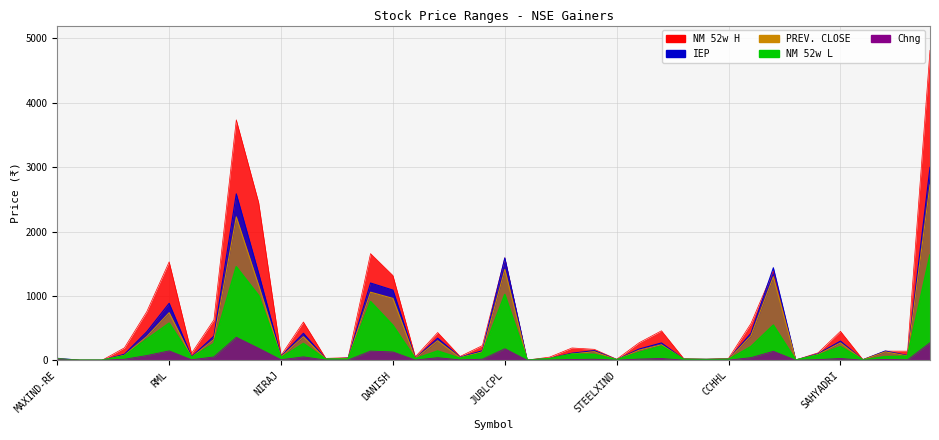

Reading right to left, what are all the values shown in this chart?

PREV. CLOSE: GRPLTD=2723.8	MUFIN=67.3	APRAMEYA=130.7	ZEELEARN=5.9	SAHYADRI=269.9	VOLERCAR=90.3	FCSSOFT=2.4	MANORAMA=1297.4	INDRAMEDCO=379.1	CCHHL=14.8	MGEL=12.1	BLBLIMITED=14.2	MMP=241.3	BBTCL=155.8	STEELXIND=7.9	DHARIWAL=133.2	DEVIT=97.5	AIRAN=24.9	MITTAL=1.6	JUBLCPL=1410.9	VIESL=131.0	JAIPURKURT=41.5	SRM=303.4	BEARDSELL=25.3	DANISH=961.2	BIRLACORPN=1057.4	GINNIFILA=27.6	SURANAT&P=17.5	BANCOINDIA=365.6	NIRAJ=52.6	VENUSPIPES=1163.9	PRUDENT=2227.5	STANLEY=323.1	SCILAL=45.2	RML=739.1	IFGLEXPOR=368.4	INSPIRISYS=77.2	GATECH-RE1=0.1	GATDVR-RE=0.1	MAXIND-RE=21.5
NM 52w L: GRPLTD=1633.7	MUFIN=63.1	APRAMEYA=55.0	ZEELEARN=4.6	SAHYADRI=211.0	VOLERCAR=77.4	FCSSOFT=2.3	MANORAMA=545.0	INDRAMEDCO=211.3	CCHHL=13.0	MGEL=9.2	BLBLIMITED=13.1	MMP=218.0	BBTCL=120.6	STEELXIND=7.1	DHARIWAL=90.5	DEVIT=94.4	AIRAN=23.2	MITTAL=1.4	JUBLCPL=1020.0	VIESL=112.0	JAIPURKURT=30.4	SRM=142.8	BEARDSELL=23.0	DANISH=541.5	BIRLACORPN=910.2	GINNIFILA=19.0	SURANAT&P=14.2	BANCOINDIA=259.2	NIRAJ=39.5	VENUSPIPES=1005.3	PRUDENT=1451.0	STANLEY=258.6	SCILAL=42.9	RML=575.0	IFGLEXPOR=326.1	INSPIRISYS=66.5	GATECH-RE1=0.0	GATDVR-RE=0.0	MAXIND-RE=15.3
IEP: GRPLTD=2996.1	MUFIN=74.0	APRAMEYA=144.0	ZEELEARN=6.5	SAHYADRI=298.0	VOLERCAR=100.0	FCSSOFT=2.7	MANORAMA=1437.0	INDRAMEDCO=420.0	CCHHL=16.5	MGEL=13.4	BLBLIMITED=15.8	MMP=269.0	BBTCL=174.0	STEELXIND=8.9	DHARIWAL=149.5	DEVIT=109.5	AIRAN=28.0	MITTAL=1.8	JUBLCPL=1590.0	VIESL=147.9	JAIPURKURT=47.0	SRM=343.5	BEARDSELL=28.7	DANISH=1090.0	BIRLACORPN=1200.0	GINNIFILA=31.5	SURANAT&P=20.0	BANCOINDIA=419.0	NIRAJ=60.4	VENUSPIPES=1350.0	PRUDENT=2585.0	STANLEY=374.9	SCILAL=53.0	RML=885.0	IFGLEXPOR=442.0	INSPIRISYS=92.6	GATECH-RE1=0.1	GATDVR-RE=0.1	MAXIND-RE=30.1
NM 52w H: GRPLTD=4815.1	MUFIN=141.4	APRAMEYA=142.0	ZEELEARN=11.5	SAHYADRI=450.0	VOLERCAR=115.8	FCSSOFT=4.6	MANORAMA=1388.1	INDRAMEDCO=572.0	CCHHL=30.6	MGEL=17.0	BLBLIMITED=24.9	MMP=457.9	BBTCL=272.0	STEELXIND=15.8	DHARIWAL=170.0	DEVIT=191.0	AIRAN=48.8	MITTAL=2.6	JUBLCPL=1589.9	VIESL=228.7	JAIPURKURT=59.0	SRM=430.9	BEARDSELL=54.0	DANISH=1316.0	BIRLACORPN=1656.9	GINNIFILA=40.5	SURANAT&P=29.6	BANCOINDIA=594.4	NIRAJ=74.9	VENUSPIPES=2450.3	PRUDENT=3735.2	STANLEY=627.5	SCILAL=108.5	RML=1529.0	IFGLEXPOR=755.1	INSPIRISYS=192.9	GATECH-RE1=0.1	GATDVR-RE=0.1	MAXIND-RE=25.0
Chng: GRPLTD=272.3	MUFIN=6.7	APRAMEYA=13.3	ZEELEARN=0.6	SAHYADRI=28.1	VOLERCAR=9.7	FCSSOFT=0.3	MANORAMA=139.6	INDRAMEDCO=40.9	CCHHL=1.6	MGEL=1.3	BLBLIMITED=1.6	MMP=27.7	BBTCL=18.2	STEELXIND=1.0	DHARIWAL=16.3	DEVIT=12.0	AIRAN=3.1	MITTAL=0.2	JUBLCPL=179.1	VIESL=16.9	JAIPURKURT=5.5	SRM=40.1	BEARDSELL=3.4	DANISH=128.8	BIRLACORPN=142.6	GINNIFILA=3.9	SURANAT&P=2.5	BANCOINDIA=53.4	NIRAJ=7.8	VENUSPIPES=186.1	PRUDENT=357.5	STANLEY=51.9	SCILAL=7.8	RML=145.8	IFGLEXPOR=73.7	INSPIRISYS=15.4	GATECH-RE1=0.0	GATDVR-RE=0.0	MAXIND-RE=8.6